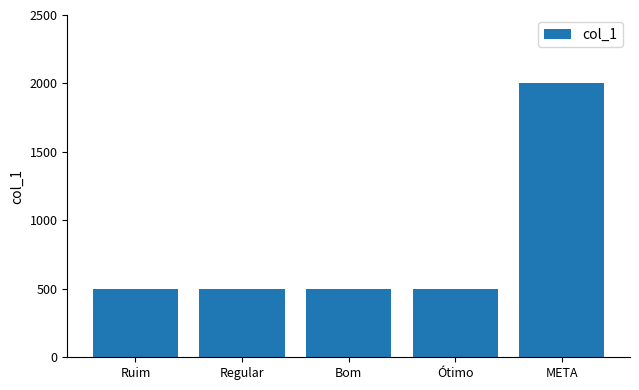

What is the label of the 4th bar from the right?

Regular